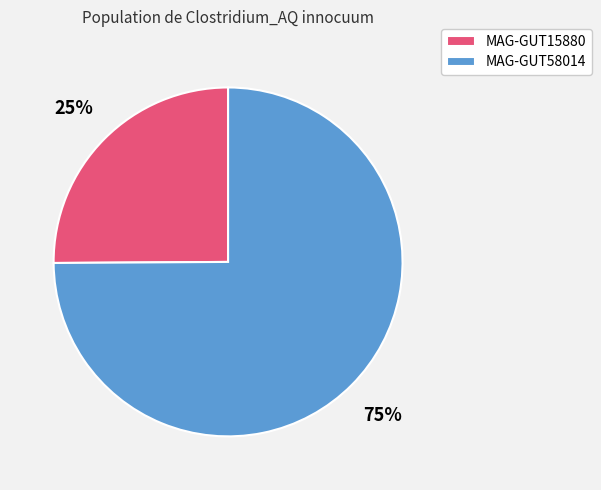

Do MAG-GUT15880 and MAG-GUT58014 together represent more than half of the pie?

Yes